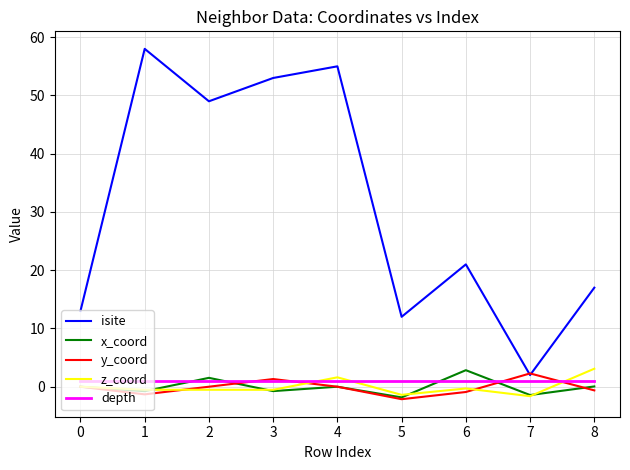

What is the difference between the second highest and second lowest values in the z_coord series?

3.0